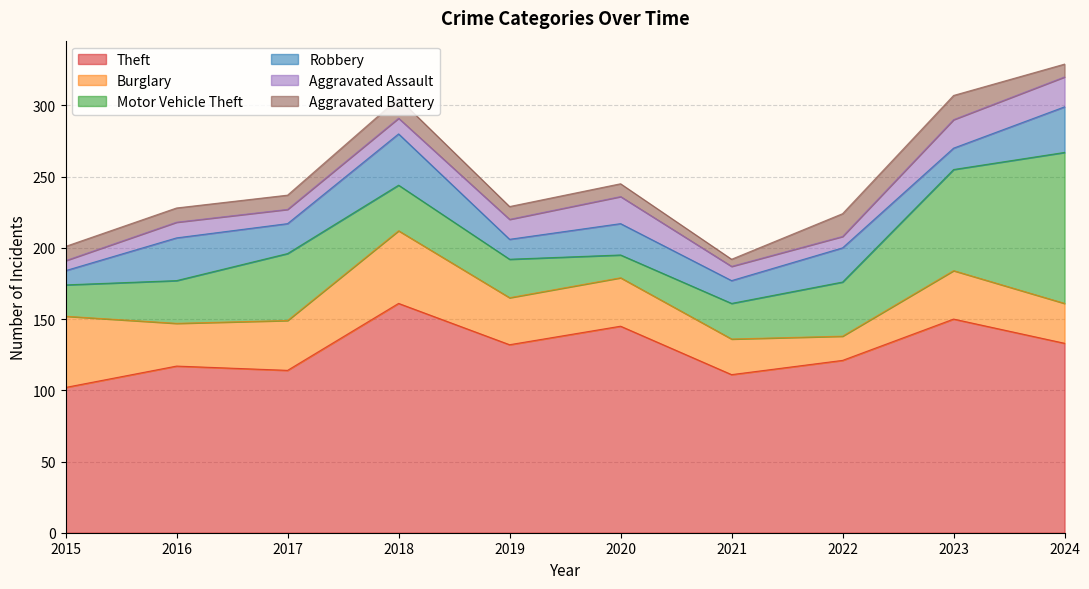

True or false: Aggravated Battery has a value of 5 at 2021.

True